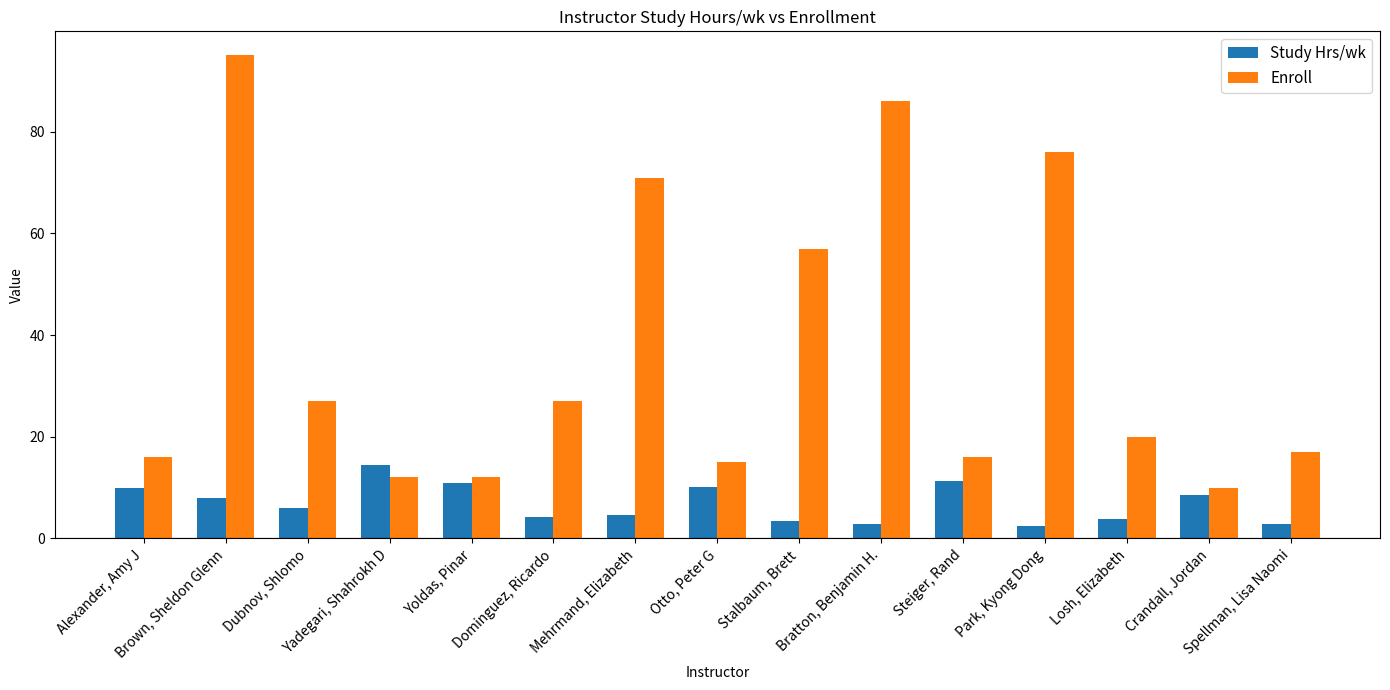

List the series in order of their peak value, lowest first.

Study Hrs/wk, Enroll